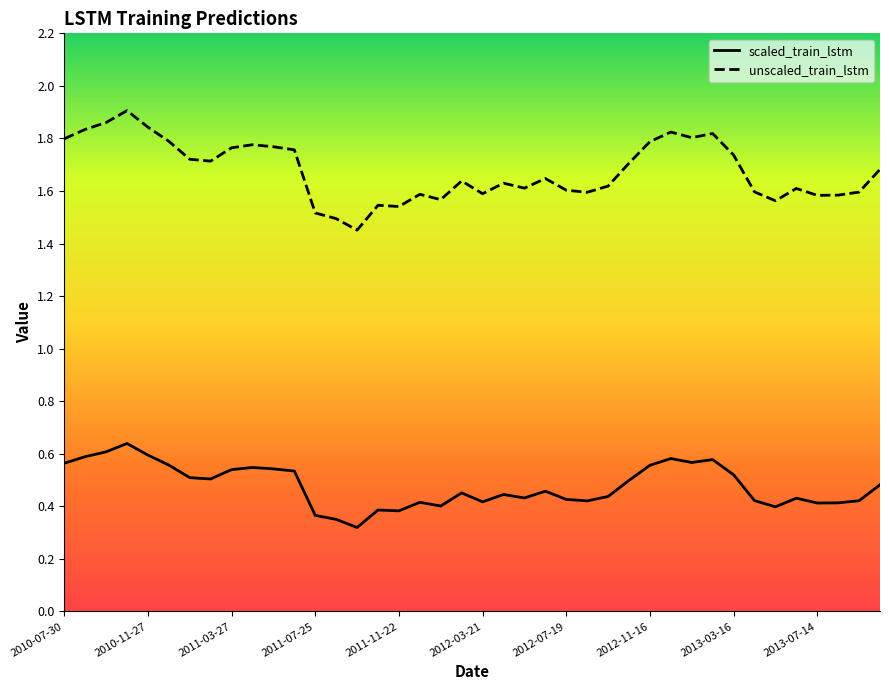

How many lines are shown in the chart?

2